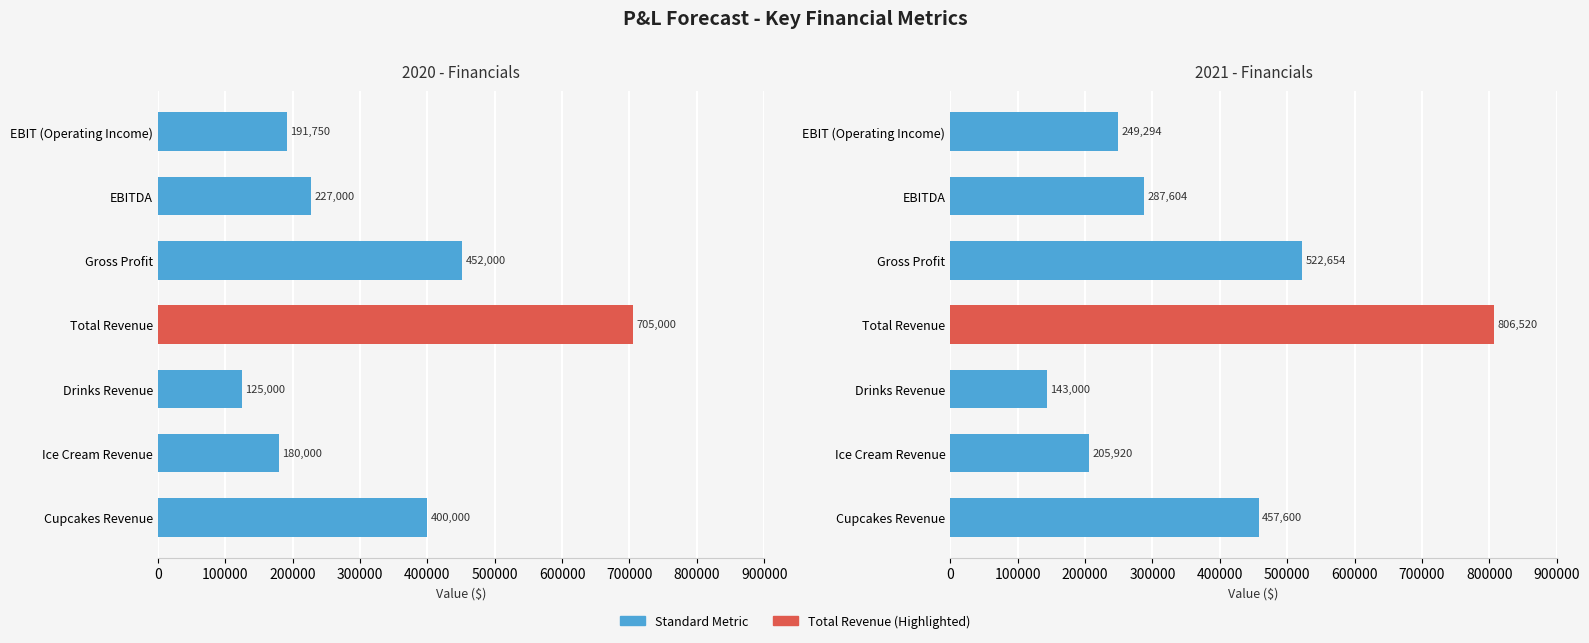

How many groups of bars are there?

7